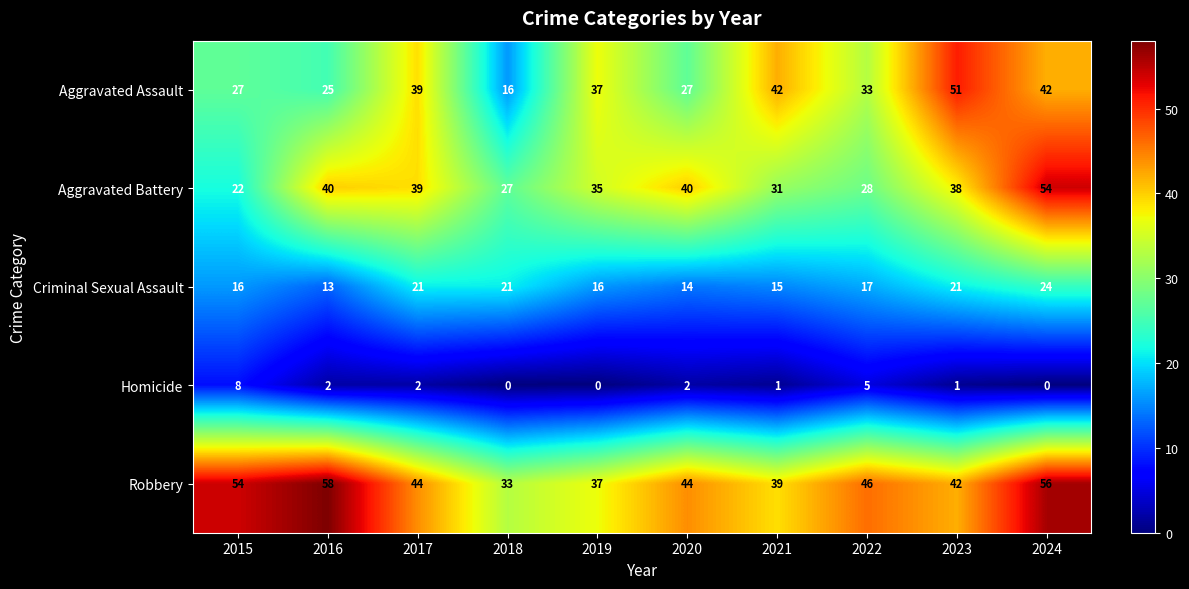

Rank the series by their maximum value, from lowest to highest.

Homicide, Criminal Sexual Assault, Aggravated Assault, Aggravated Battery, Robbery